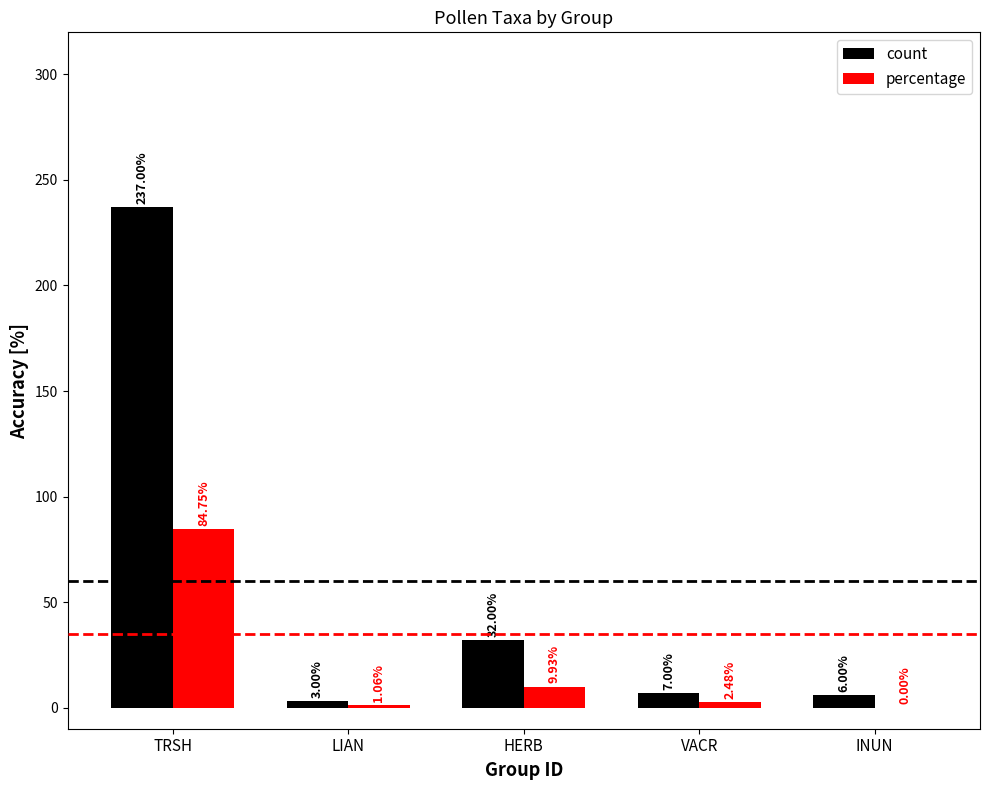

Which category has the highest value in the count series?

TRSH